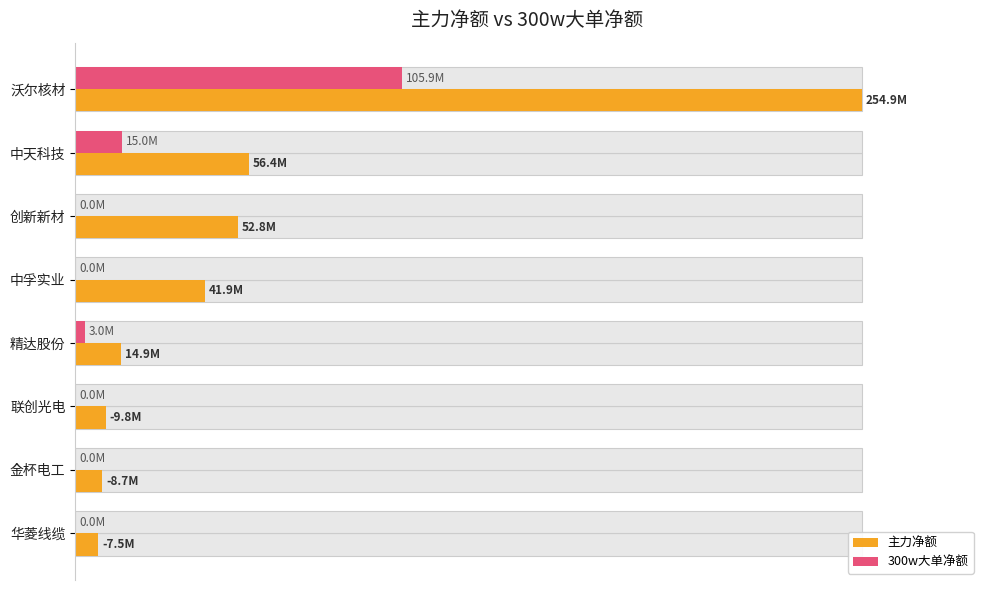

Which series has the largest total across all categories?

主力净额